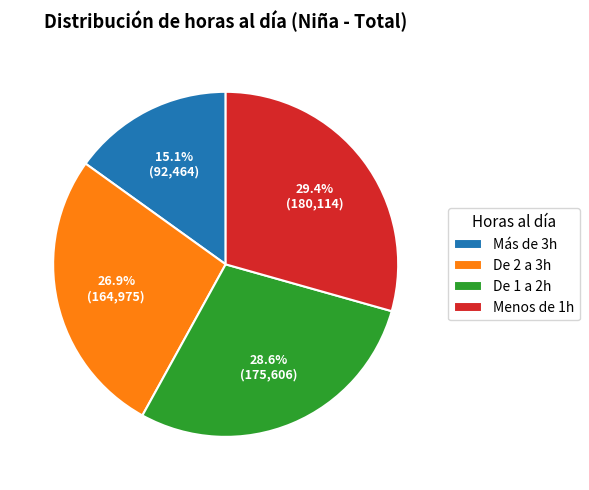

Count the number of slices in the pie.

4